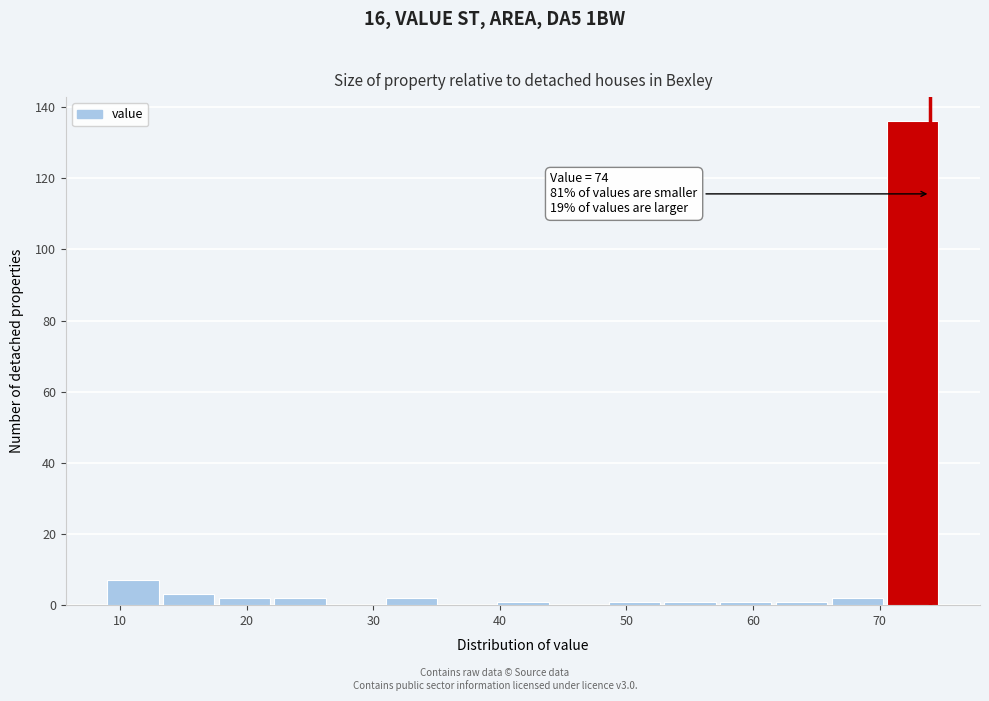

Over which range of the x-axis is the bar tallest?

70.6 to 75.0